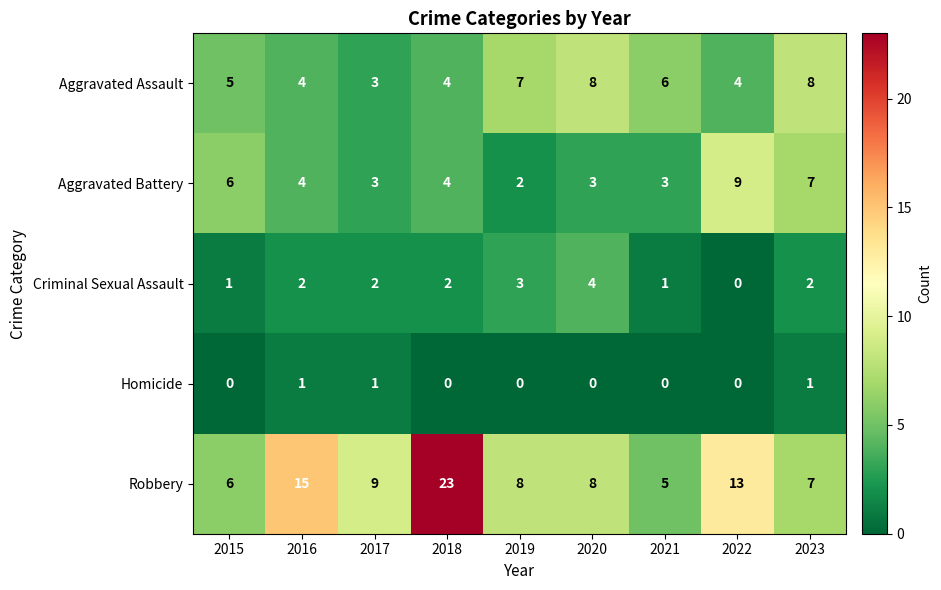

At 2019, list the series in order from smallest to largest.

Homicide, Aggravated Battery, Criminal Sexual Assault, Aggravated Assault, Robbery